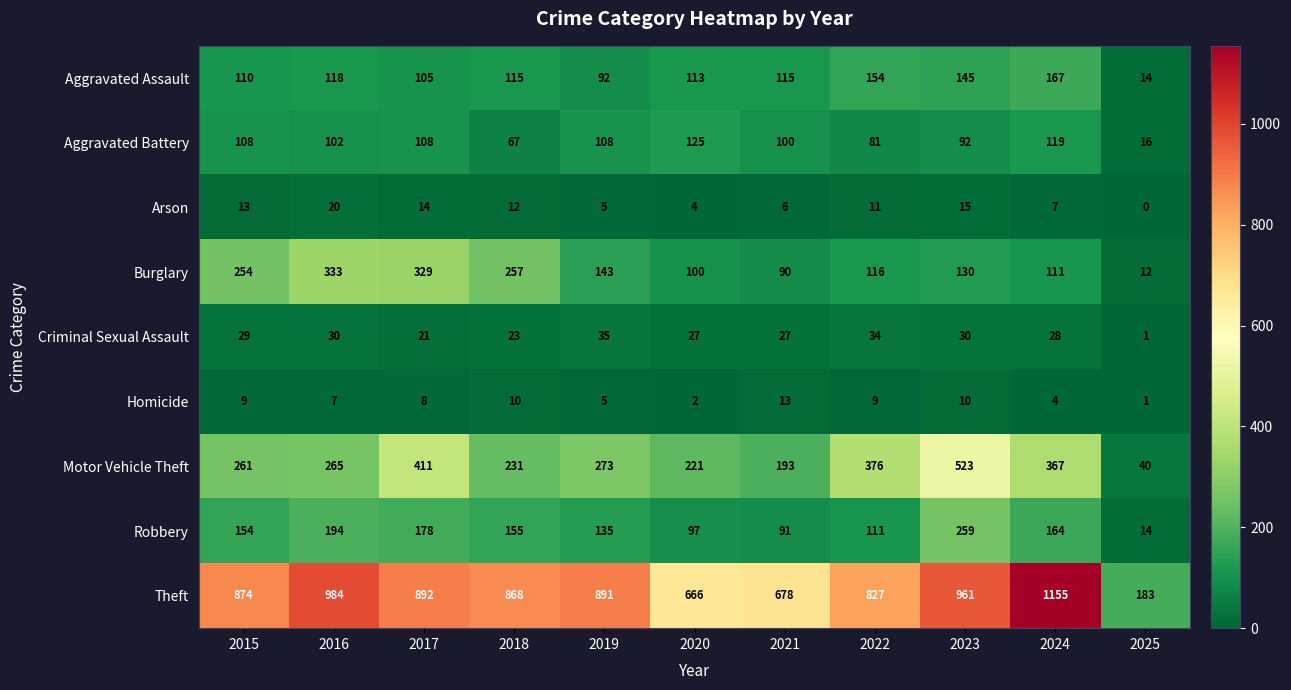

Between 2016 and 2024, which series saw the biggest shift?

Burglary